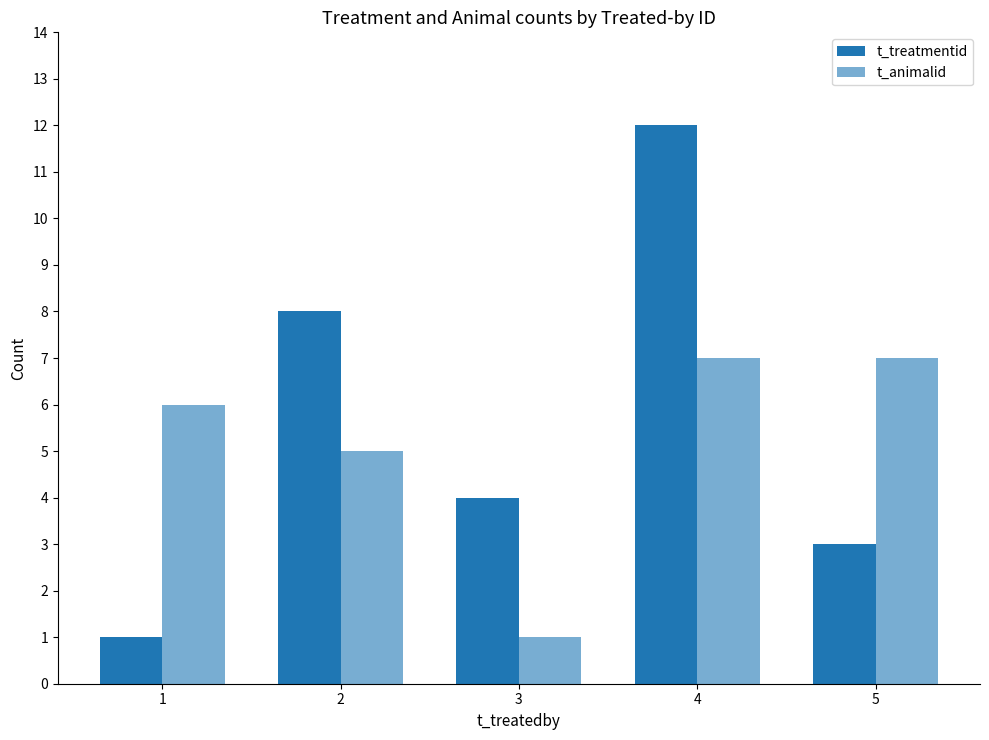

How many series are shown in this chart?

2